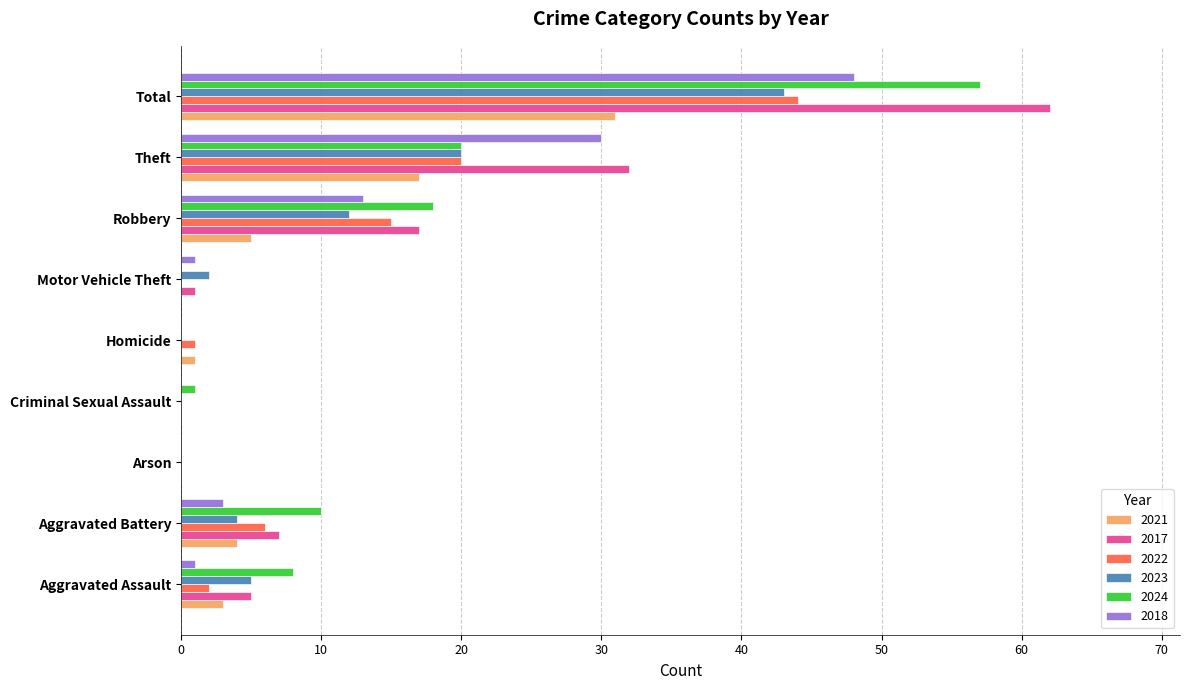

Count the number of data series in this chart.

6